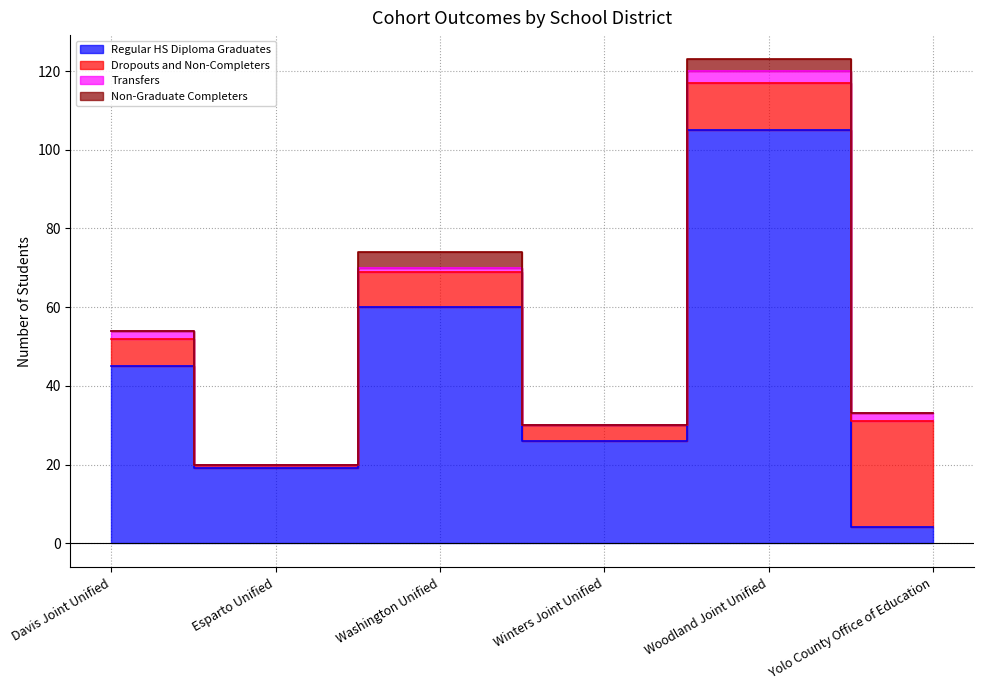

Where does the Dropouts and Non-Completers series first go above 9?

Woodland Joint Unified